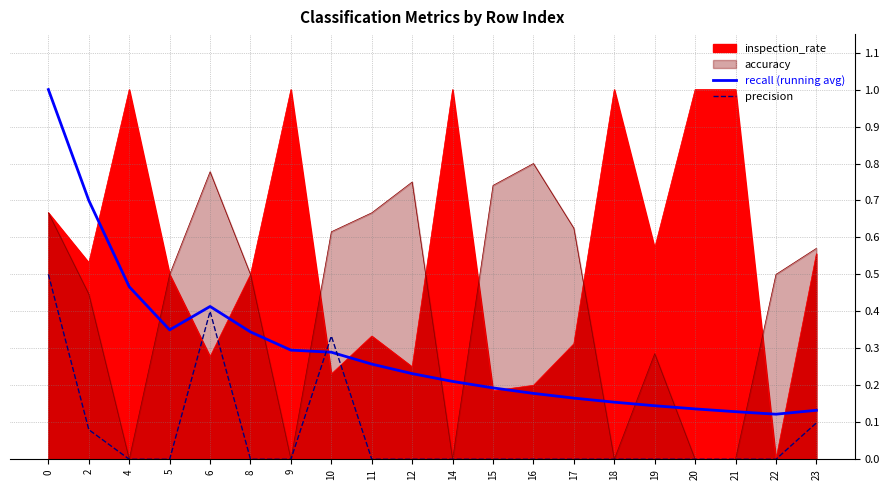

What is the average value of the recall (running avg) series?

0.3